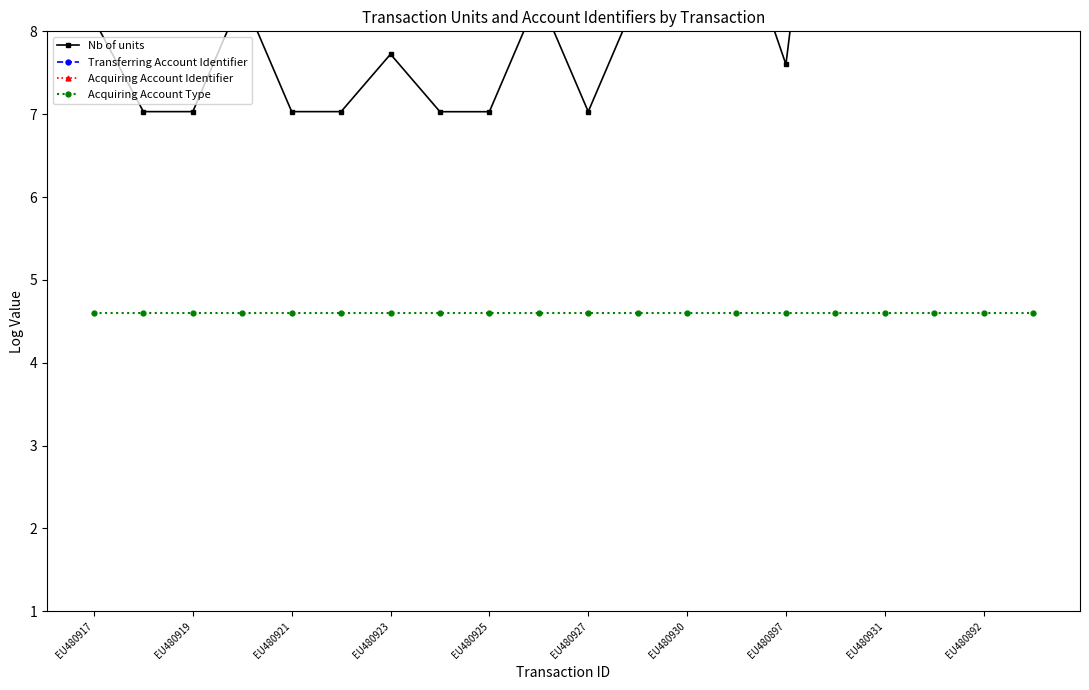

At 19, list the series in order from smallest to largest.

Acquiring Account Type, Nb of units, Transferring Account Identifier, Acquiring Account Identifier